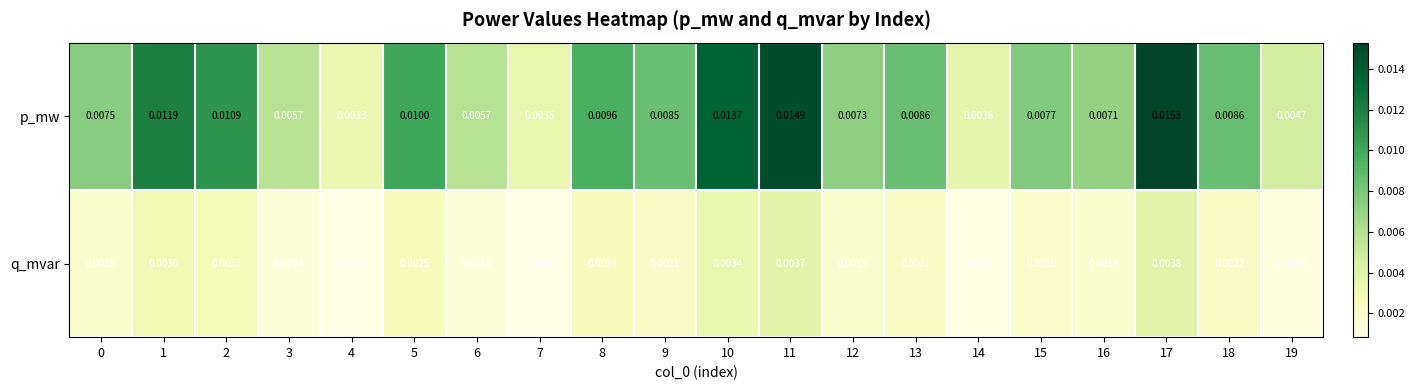

Is the value of p_mw at 8 greater than the value of q_mvar at 1?

Yes